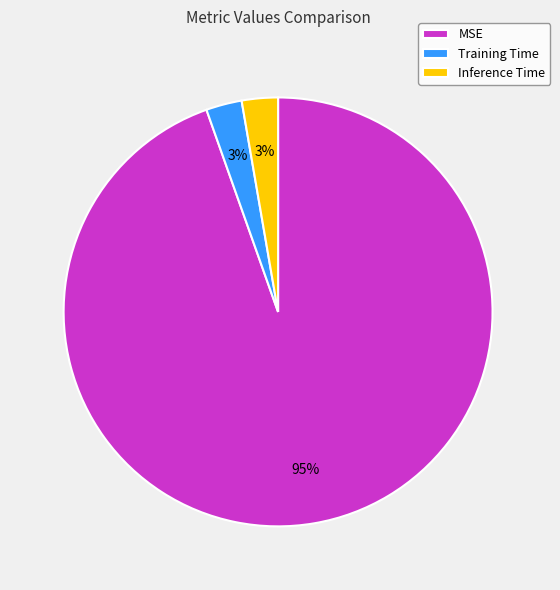

What is the largest slice in the pie chart?

MSE